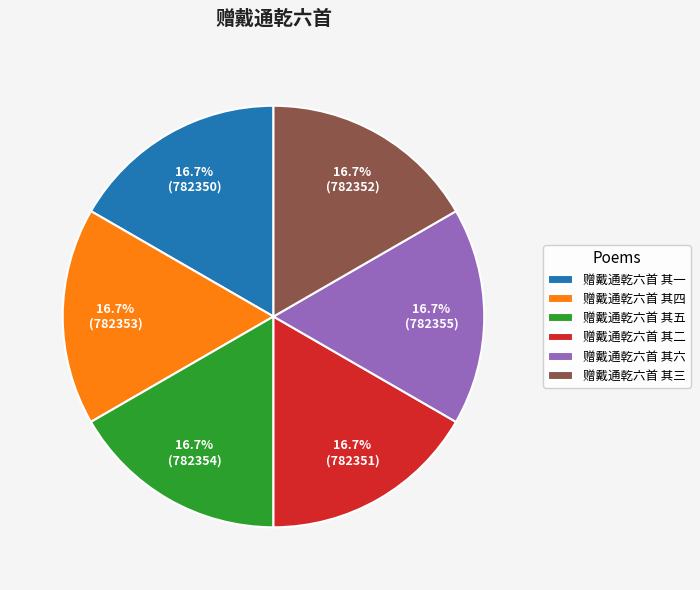

What percentage do 赠戴通乾六首 其一 and 赠戴通乾六首 其四 together represent?

33.3%